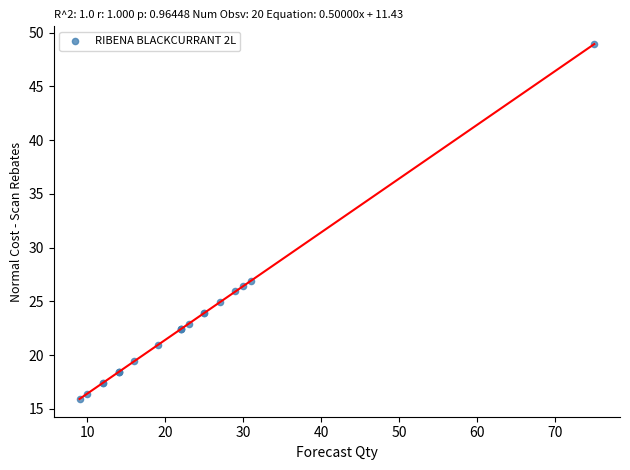

What Y value in the scatter plot is closest to 32?

26.9